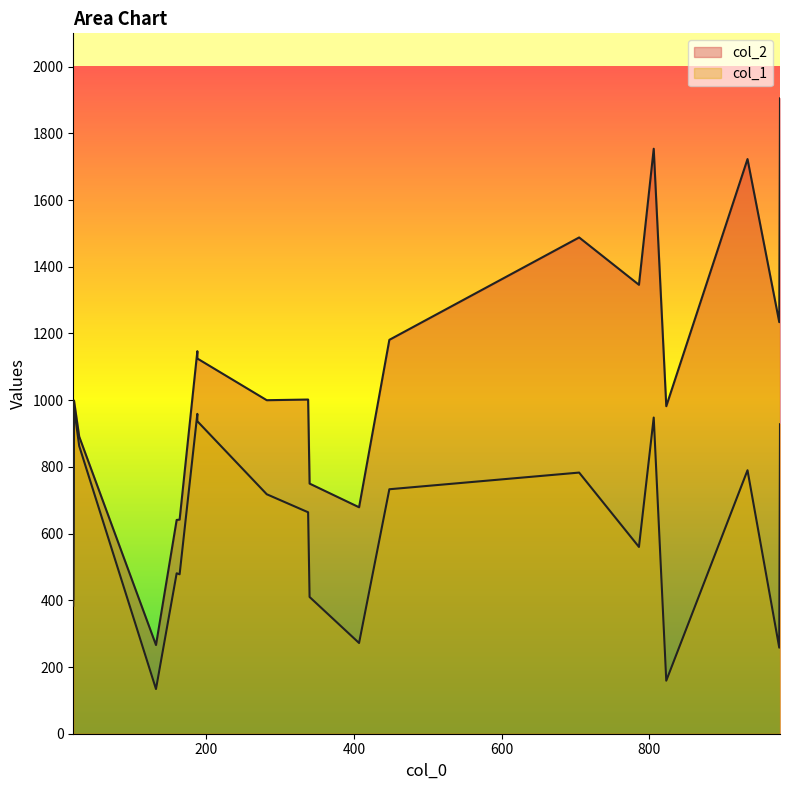

True or false: col_2 and col_1 cross at least once.

False